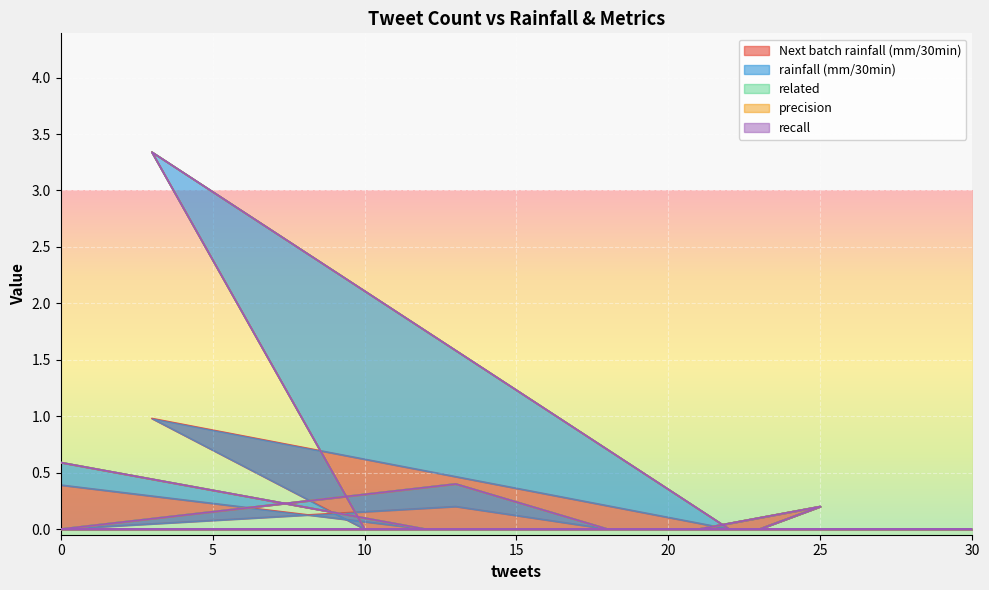

Is it true that precision equals 0.0 at 0?

True